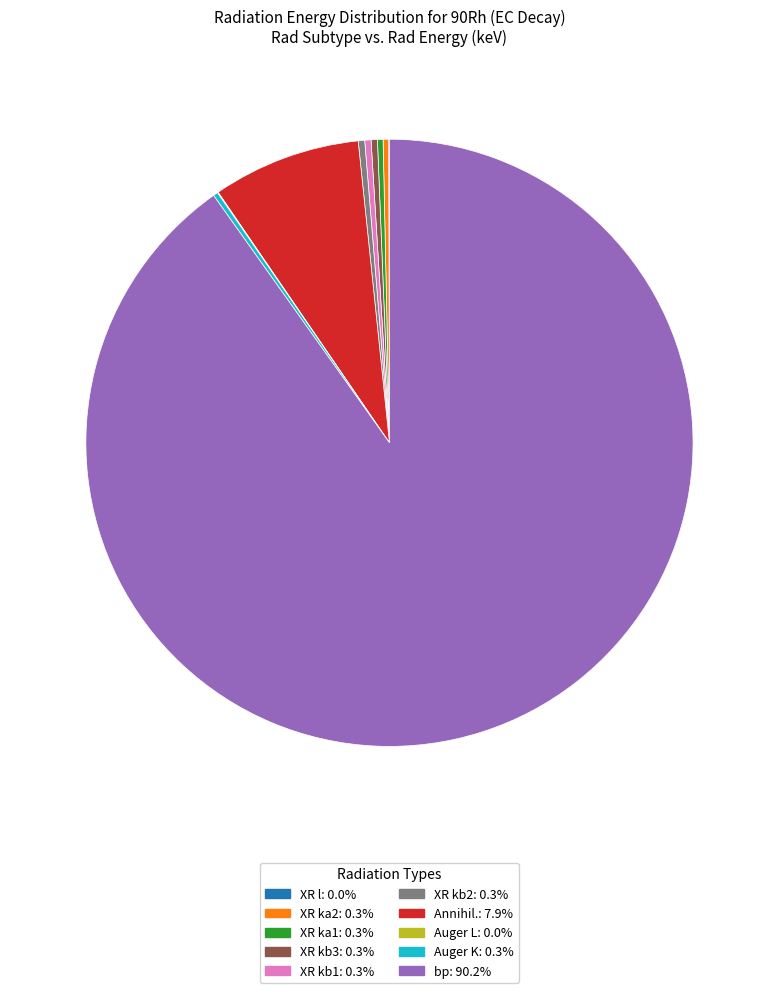

Approximately how many times larger is the value at XR kb1 compared to XR ka1?

1.1